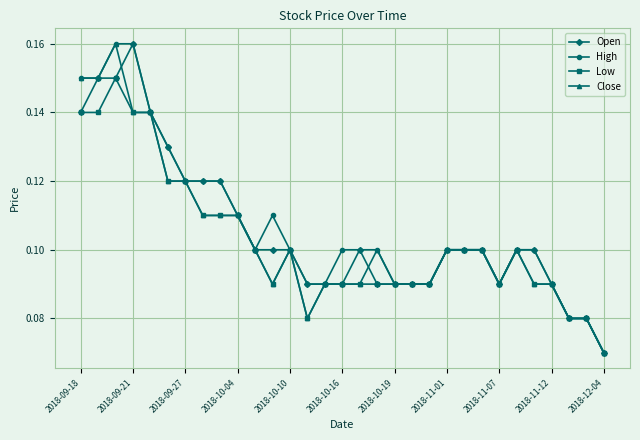

Count the Close values in the range 0 to 1.

31